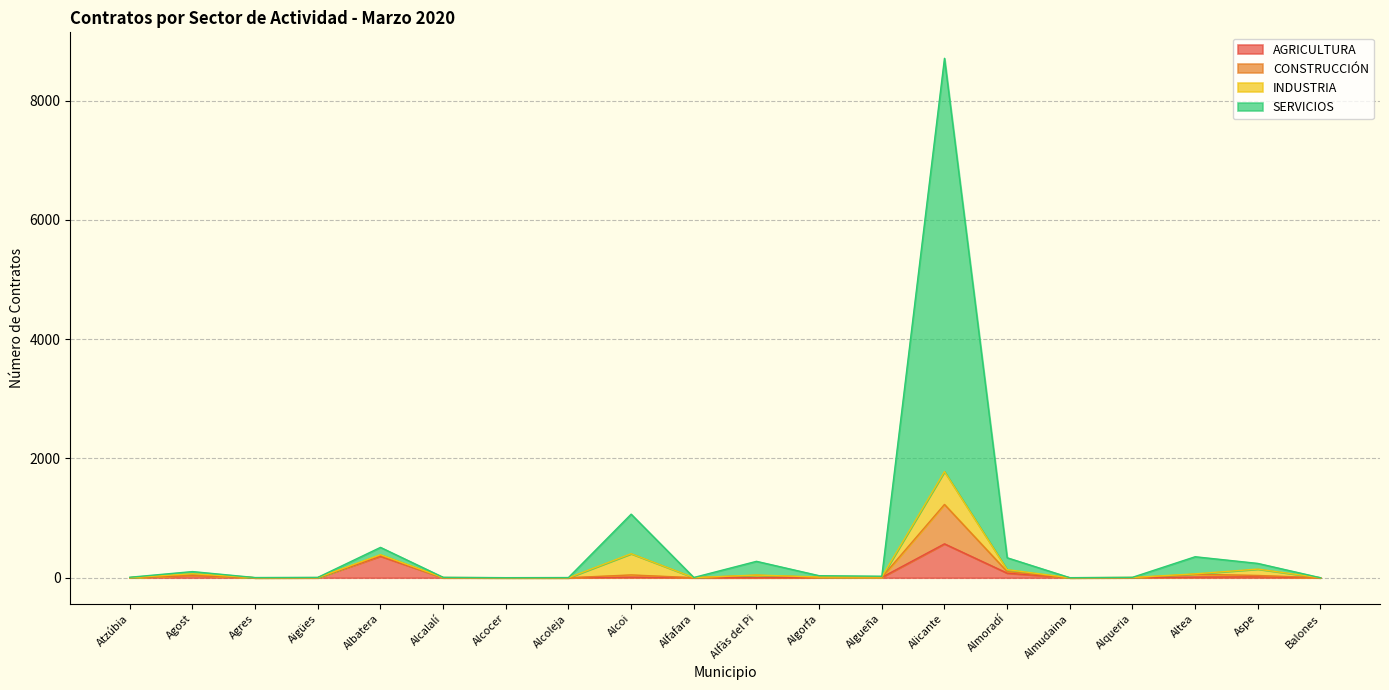

True or false: AGRICULTURA has a value of 361 at Albatera.

True